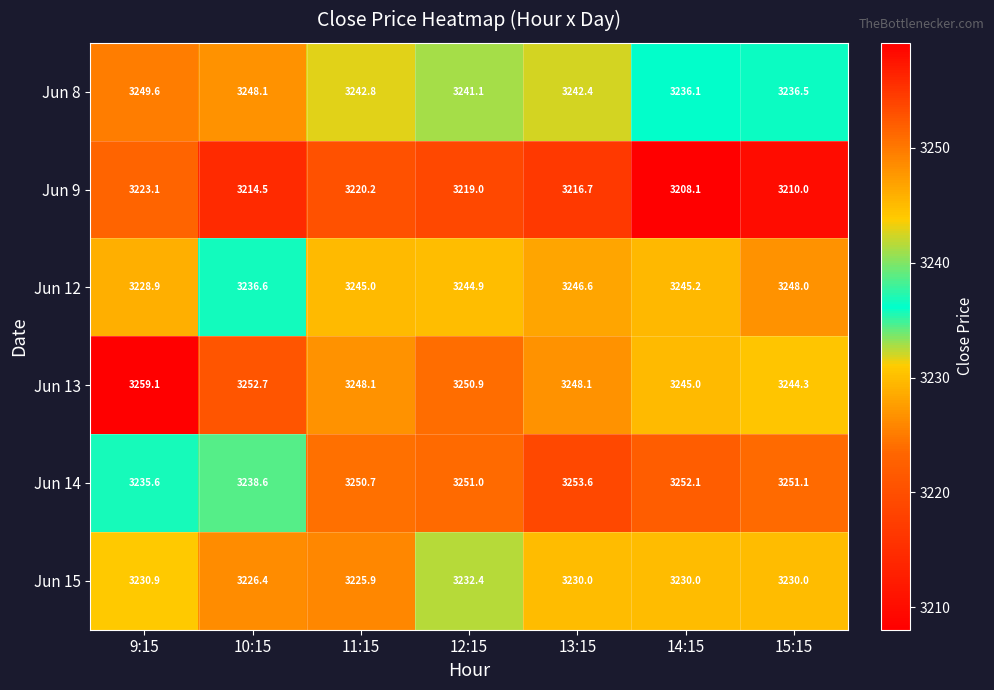

What is the approximate value of Jun 8 at 14:15?

3236.1